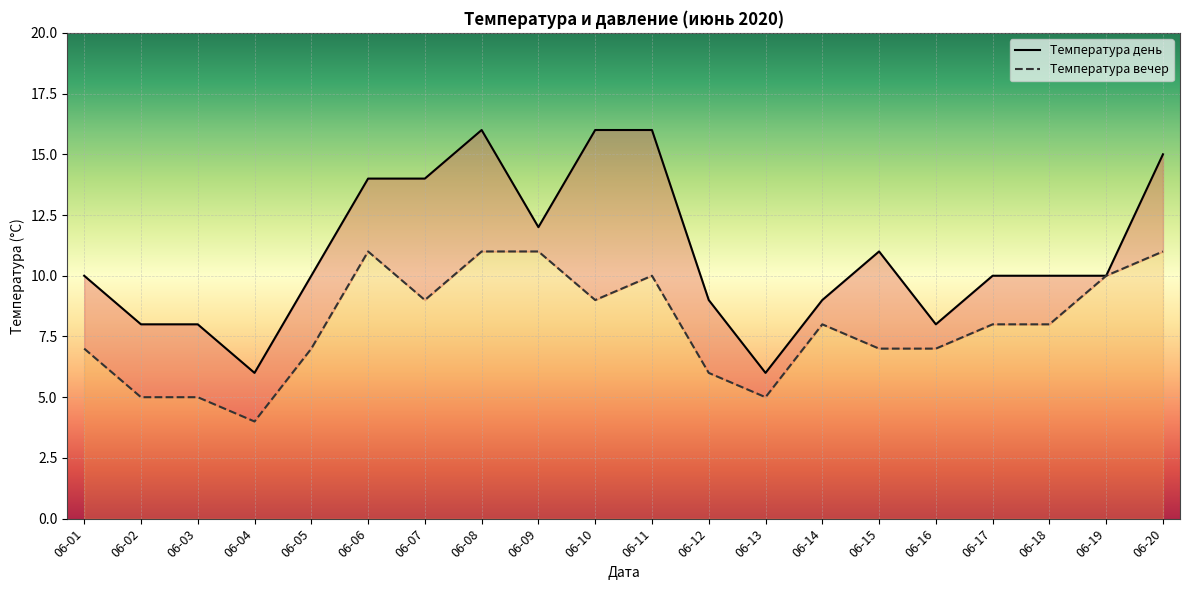

Which series has the largest total across all categories?

Температура день